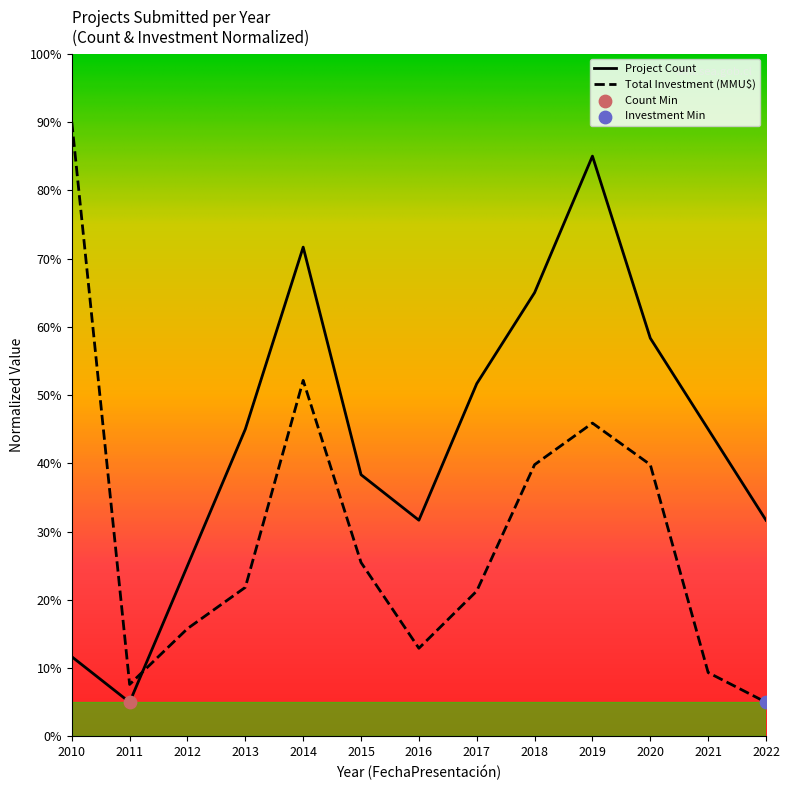

Is the value of Total Investment (MMU$) at 2014 greater than the value of Project Count at 2022?

Yes